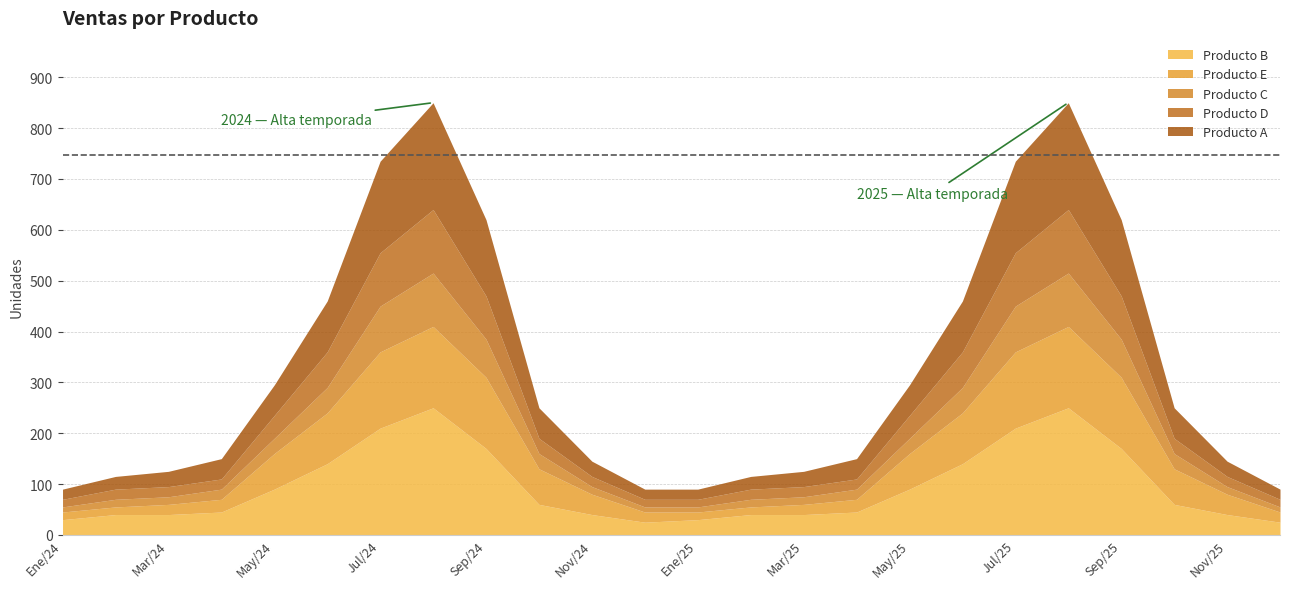

How many distinct data groups are displayed?

5